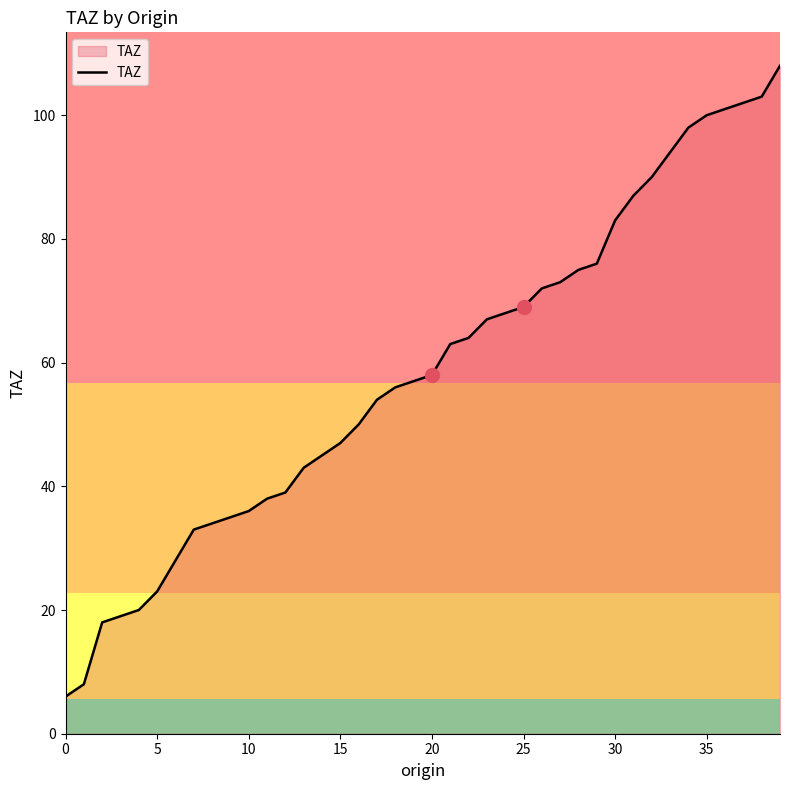

What is the greatest value displayed?

108